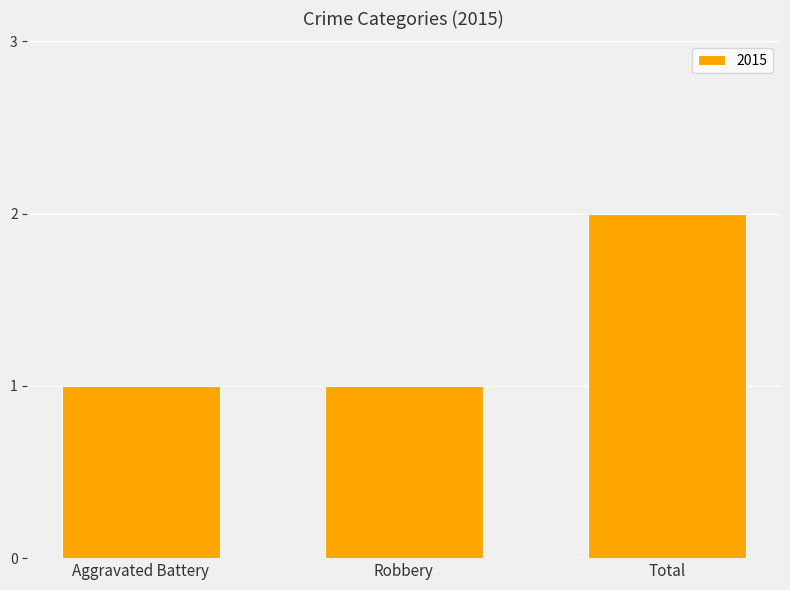

Approximately how many times larger is the value at Robbery compared to Aggravated Battery?

1.0